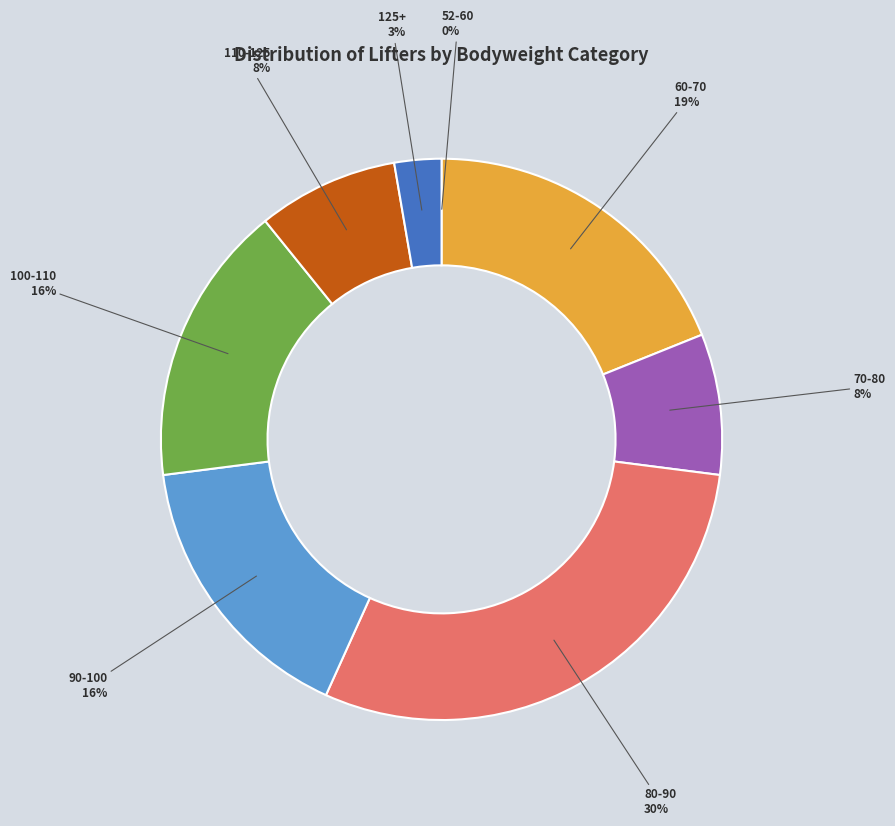

Do 100-110 and 70-80 together represent more than half of the pie?

No